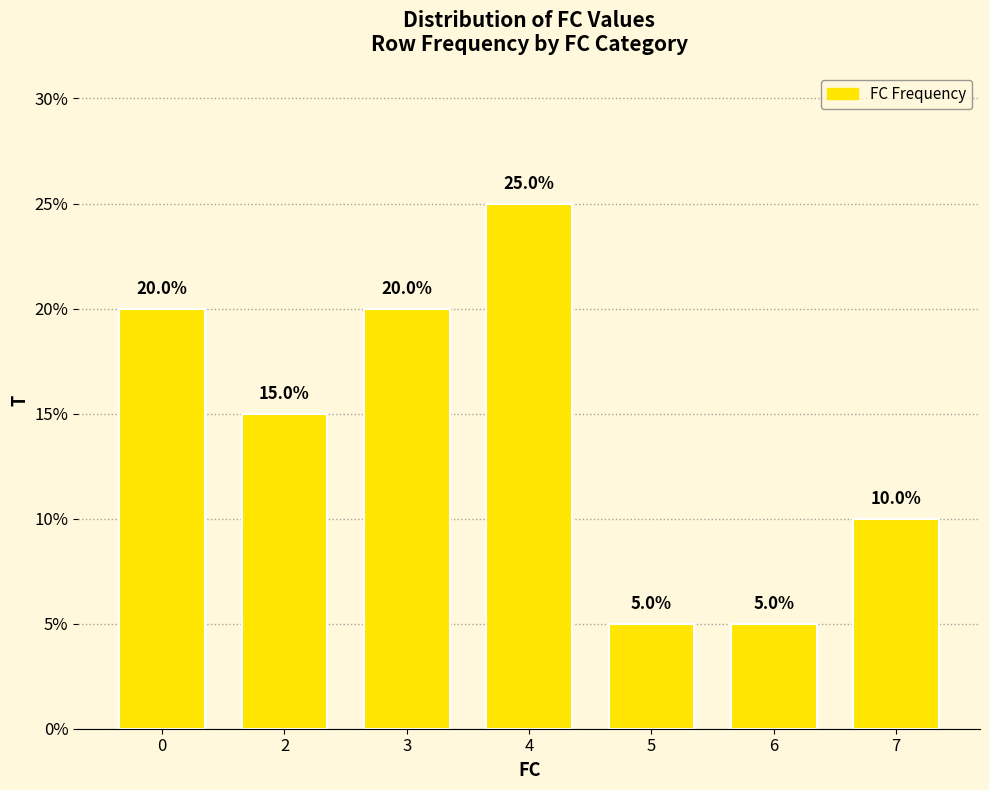

Are the bars horizontal?

No